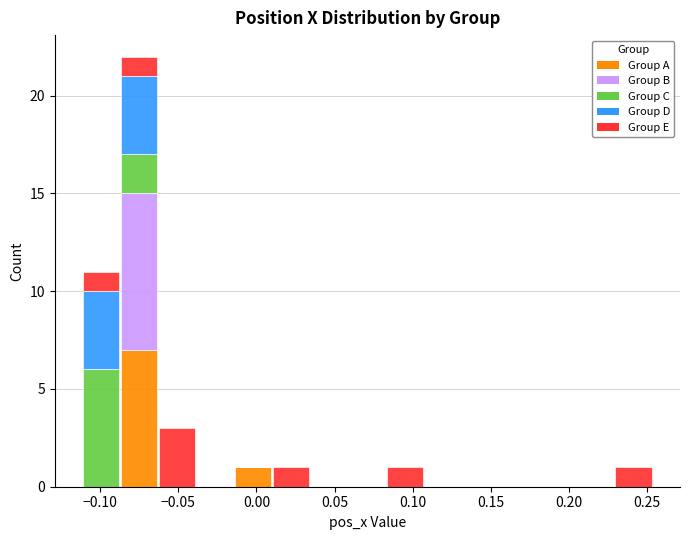

What is the total height of the stacked bar covering -0.065 to -0.040 on the x-axis? Neither the bar edges nor the heights are printed on the chart, so give them approximately, as read against the axes.

3